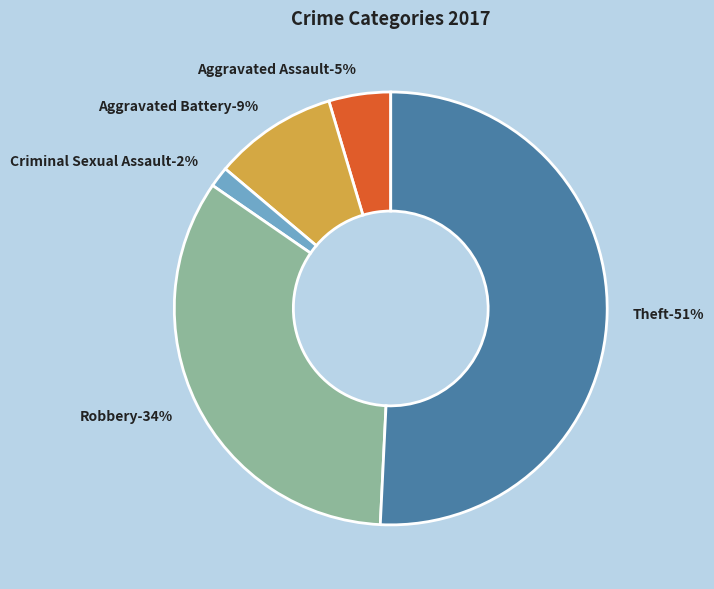

How many segments does this pie chart have?

5